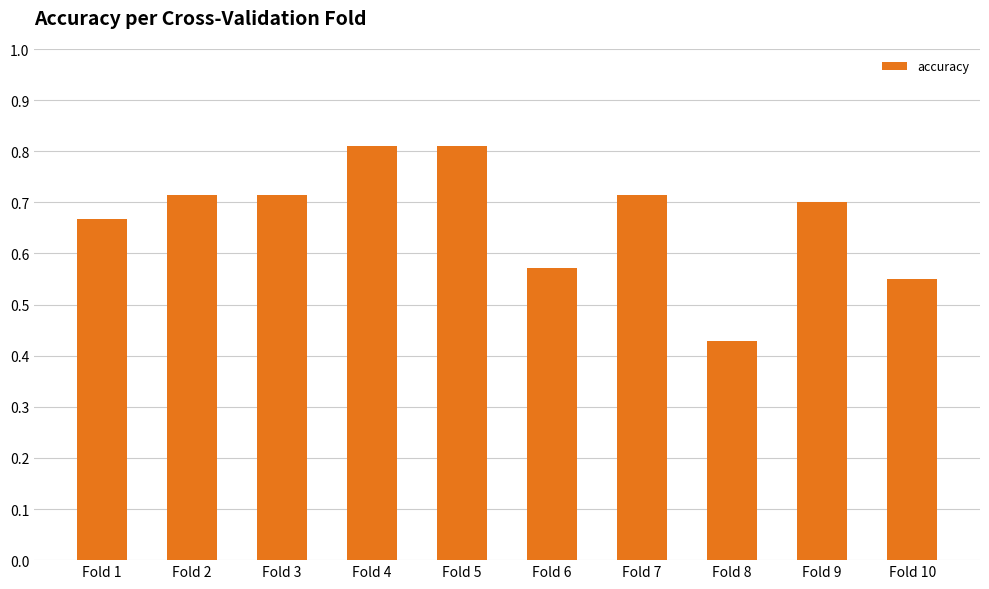

How many series are shown in this chart?

1